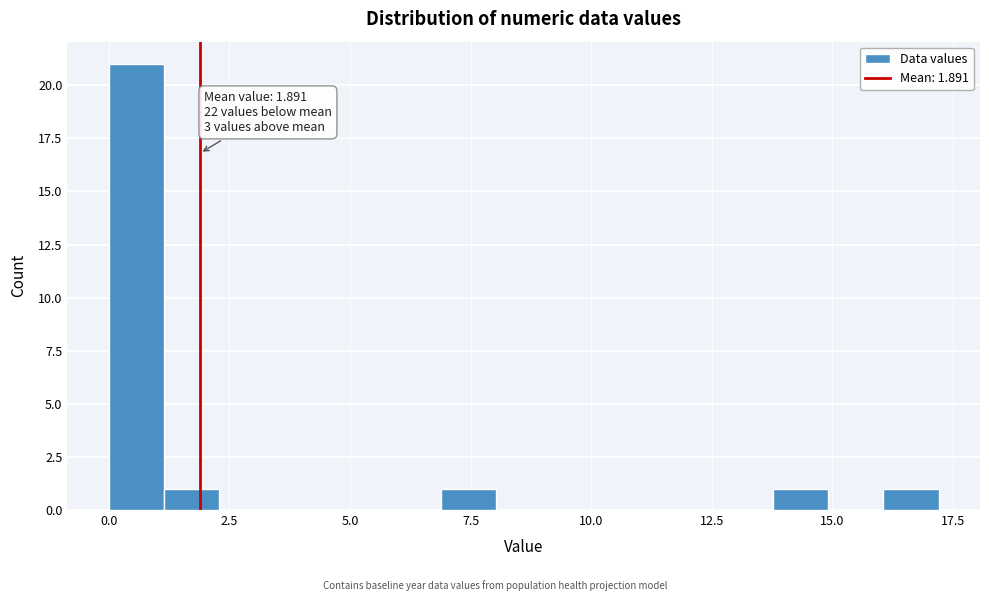

Around what value on the x-axis is the tallest bar? Give the approximate position of its centre, as read against the axis.

0.5